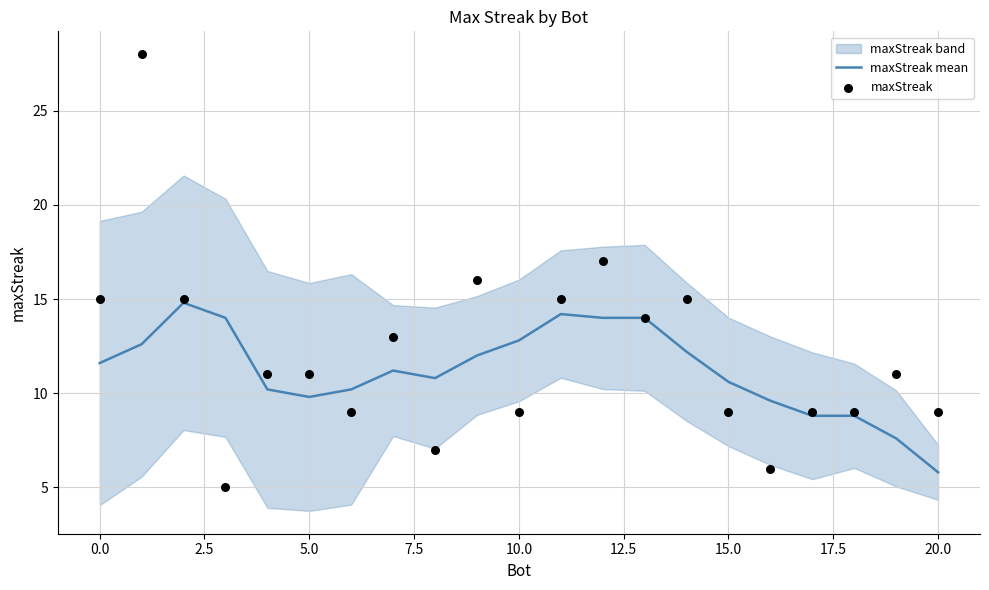

Which series has the widest spread of Y values?

maxStreak